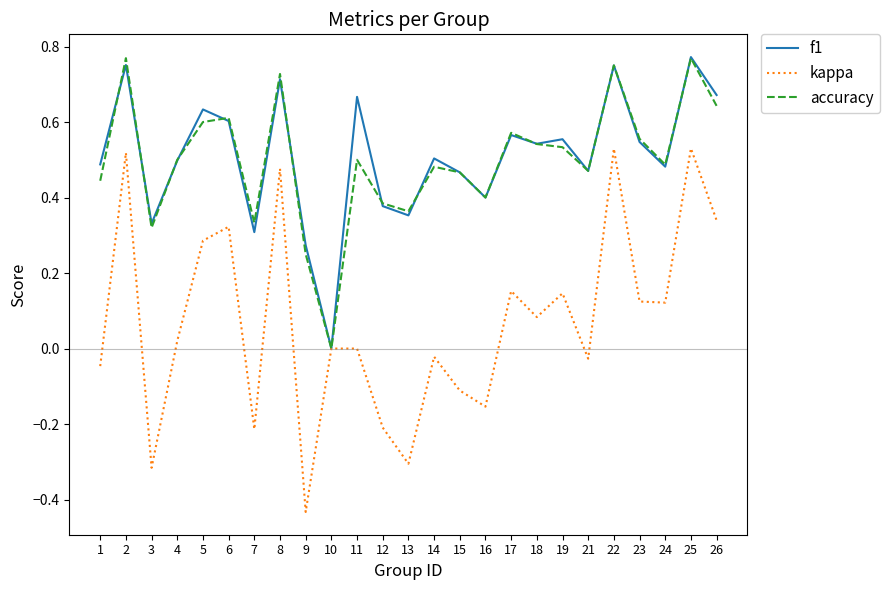

How many interior local valleys does the f1 series have?

8